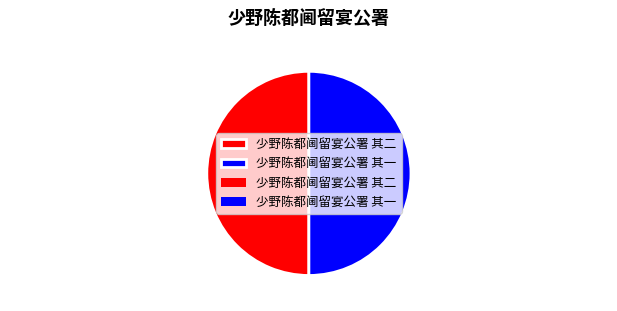

Do 少野陈都阃留宴公署 其二 and 少野陈都阃留宴公署 其一 together represent more than half of the pie?

Yes